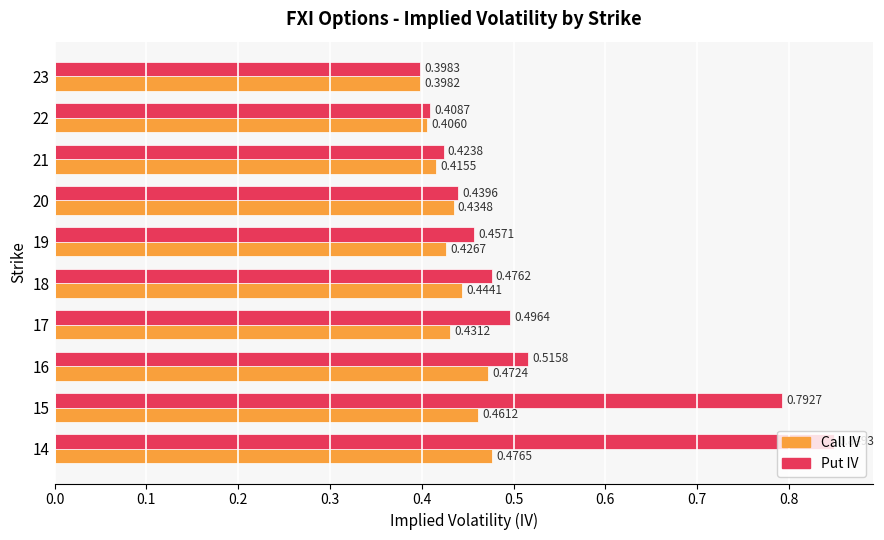

At which label is Put IV closest to 0?

23